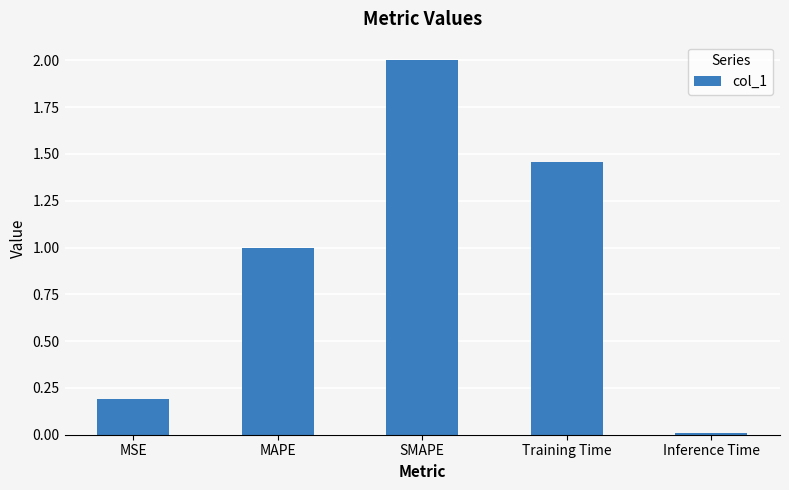

The value at Training Time is 2.1. True or false?

False